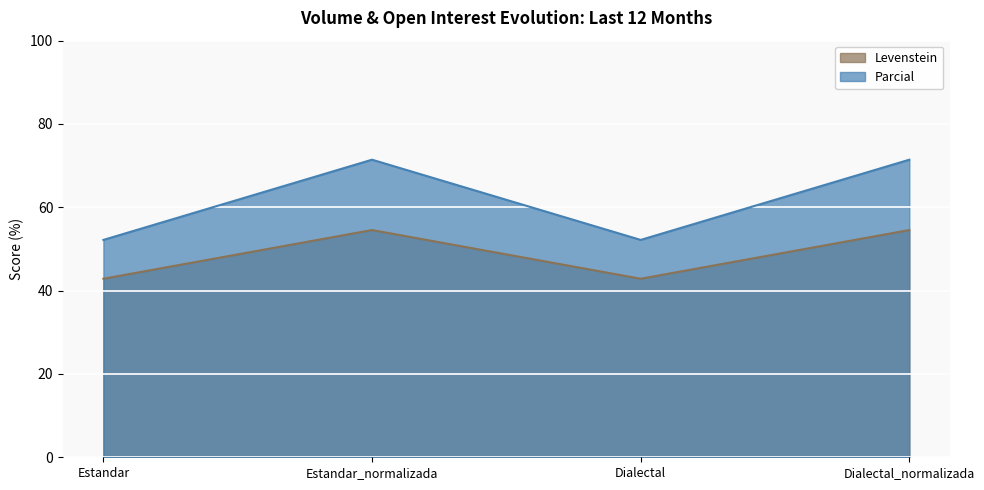

The Levenstein series shows 42.0 at Estandar_normalizada. True or false?

False